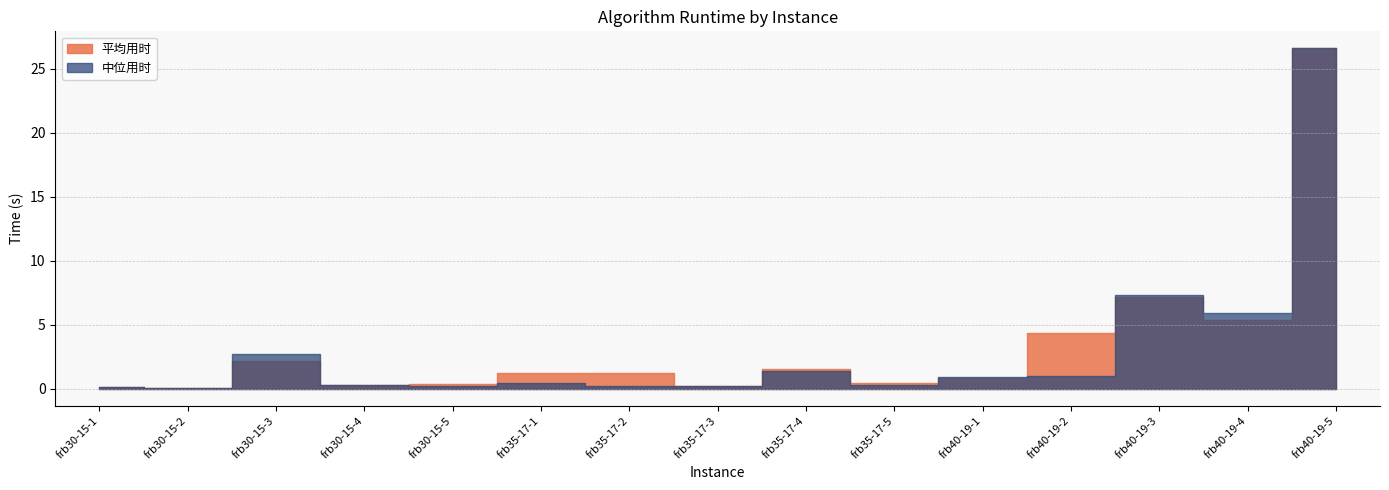

What is the minimum value for 平均用时?

0.1